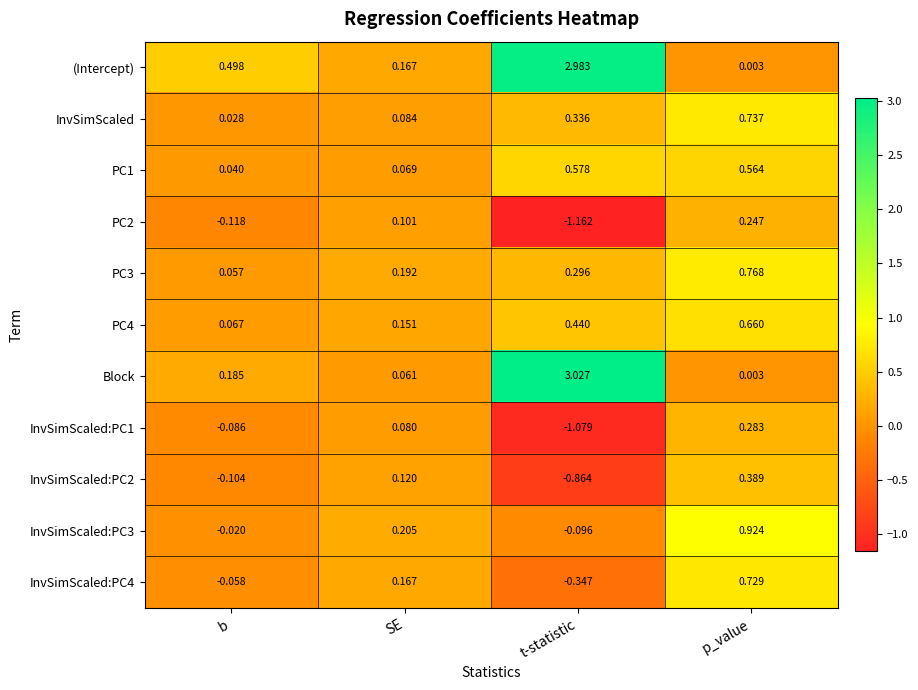

Which series has the largest total across all categories?

(Intercept)